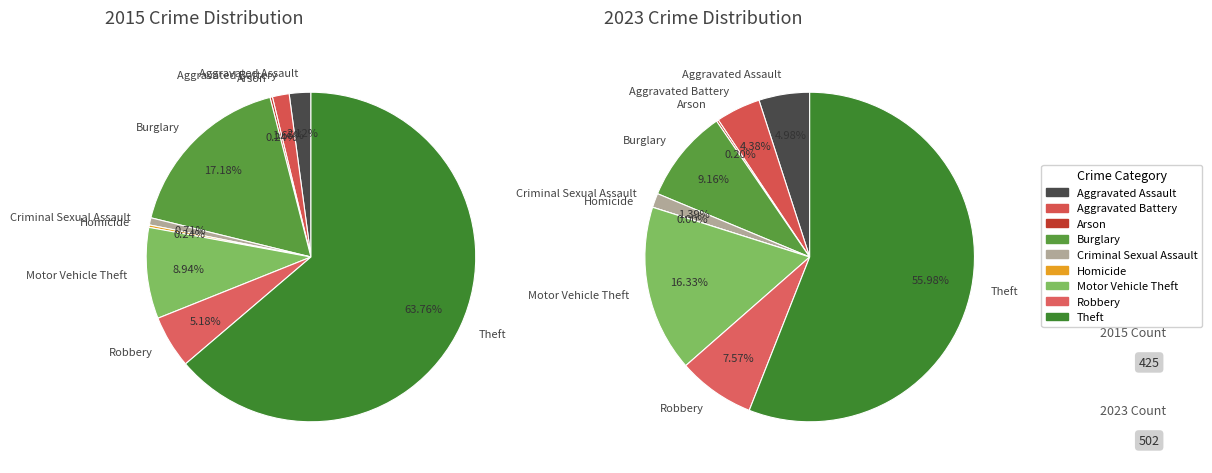

How many segments does this pie chart have?

9